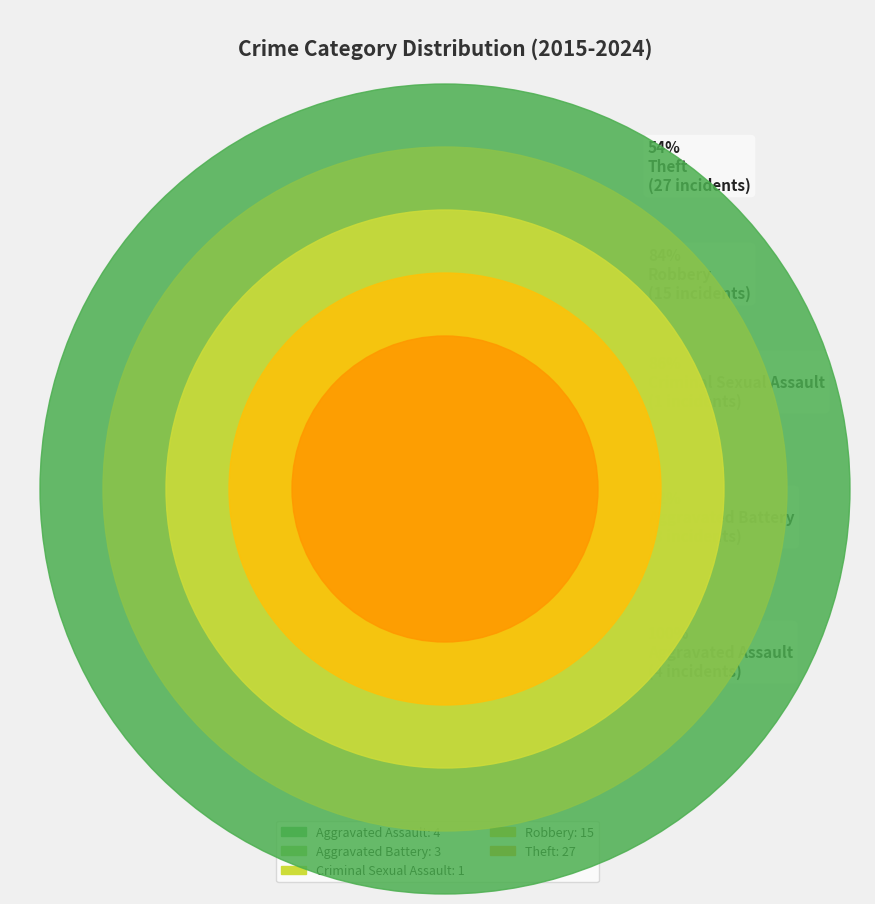

Which slice represents more than half of the pie?

Theft